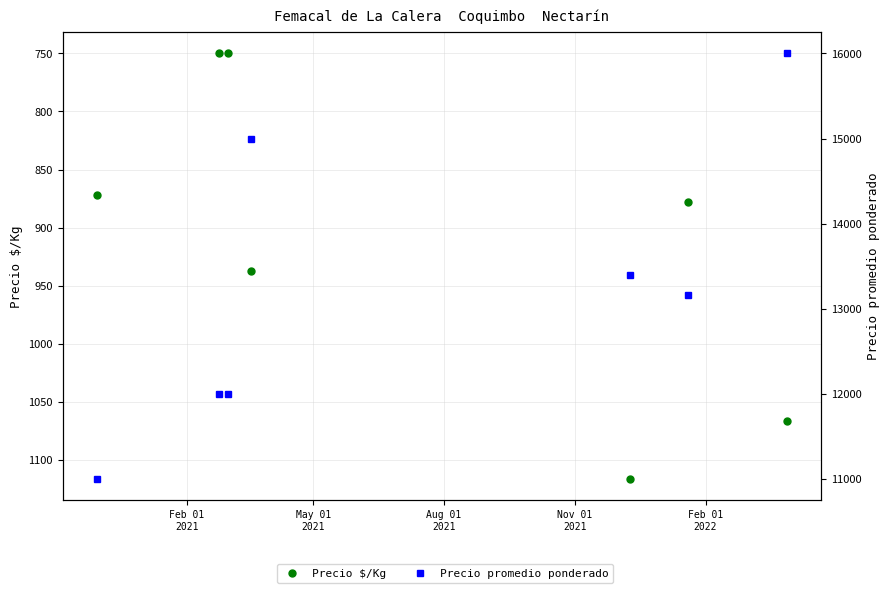

Rank the series at Feb 01
2021 from highest to lowest value.

Precio promedio ponderado, Precio $/Kg